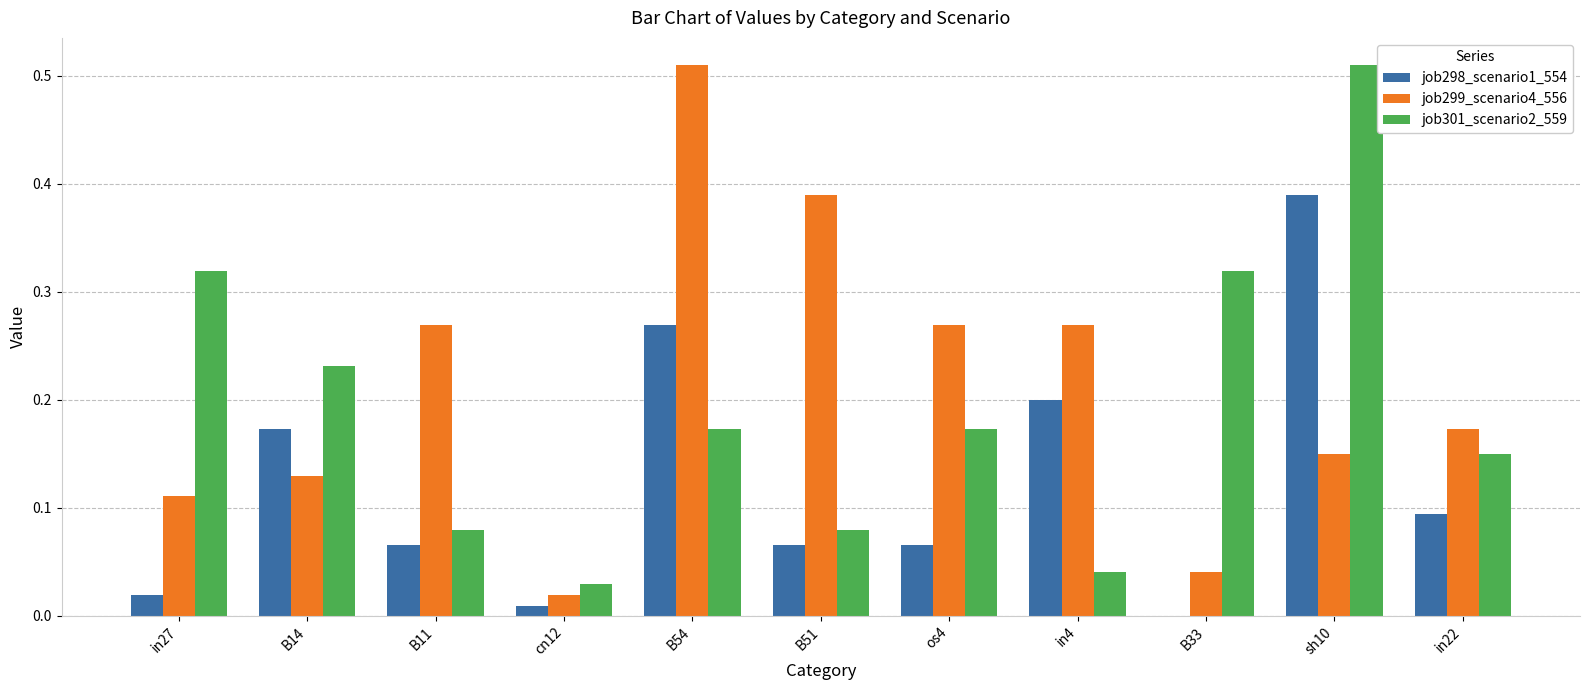

What is the sum of all job298_scenario1_554 values?

1.4